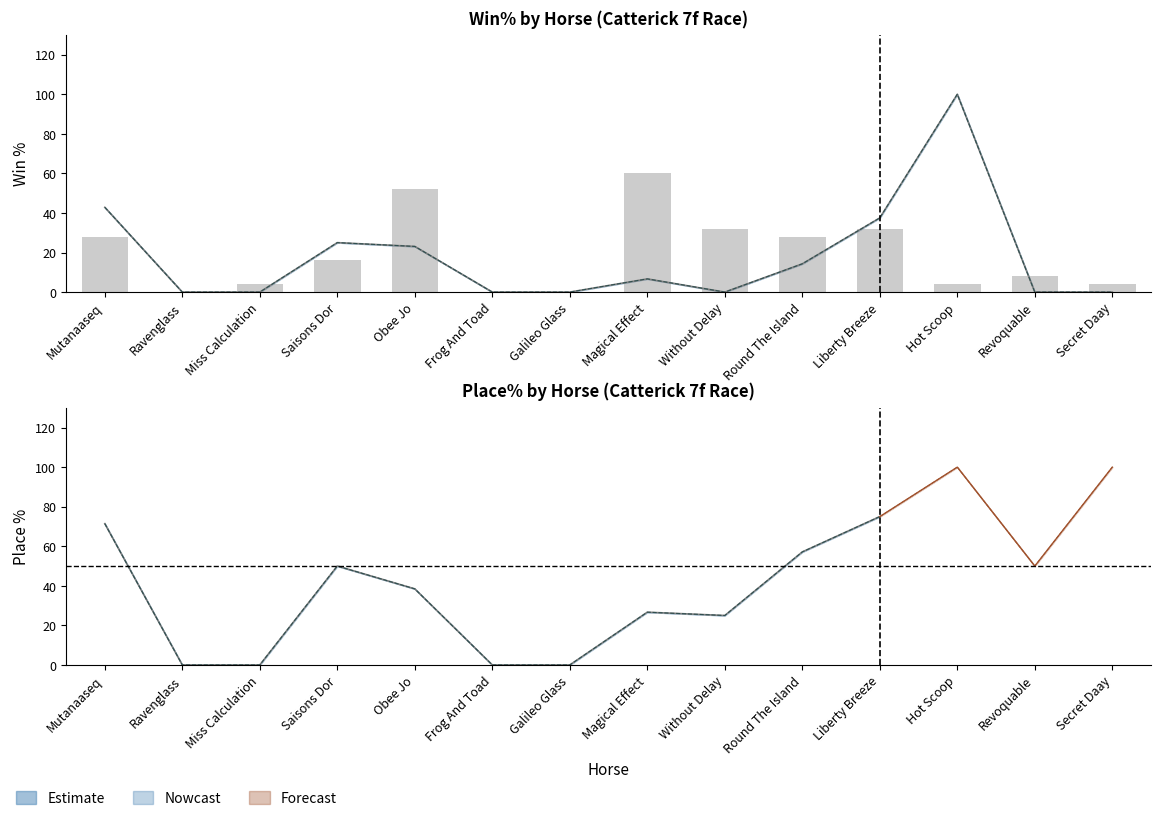

What is the value of the All T/D Runs (scaled) bar at the 8th from the left?

60.0